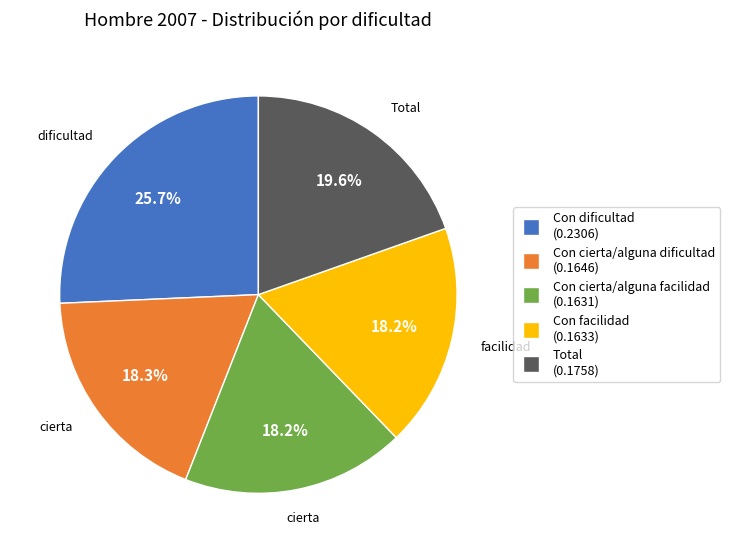

Is there any slice that represents more than half of the pie?

No